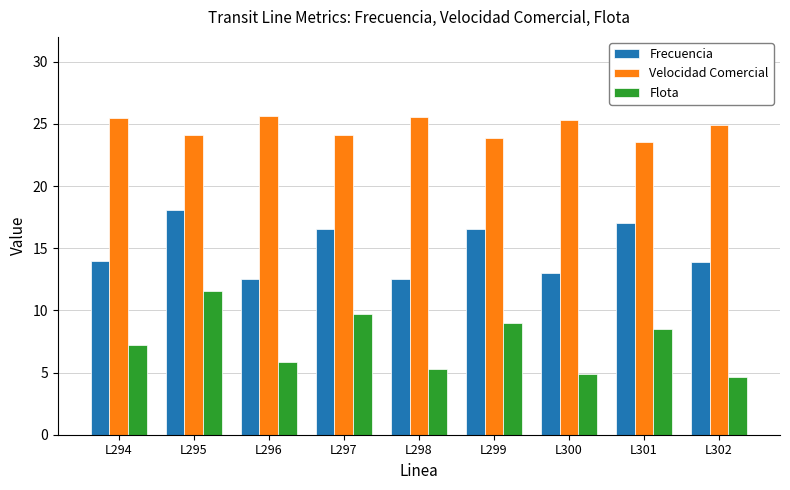

What is the spread (max minus min) of values at L296?

19.8